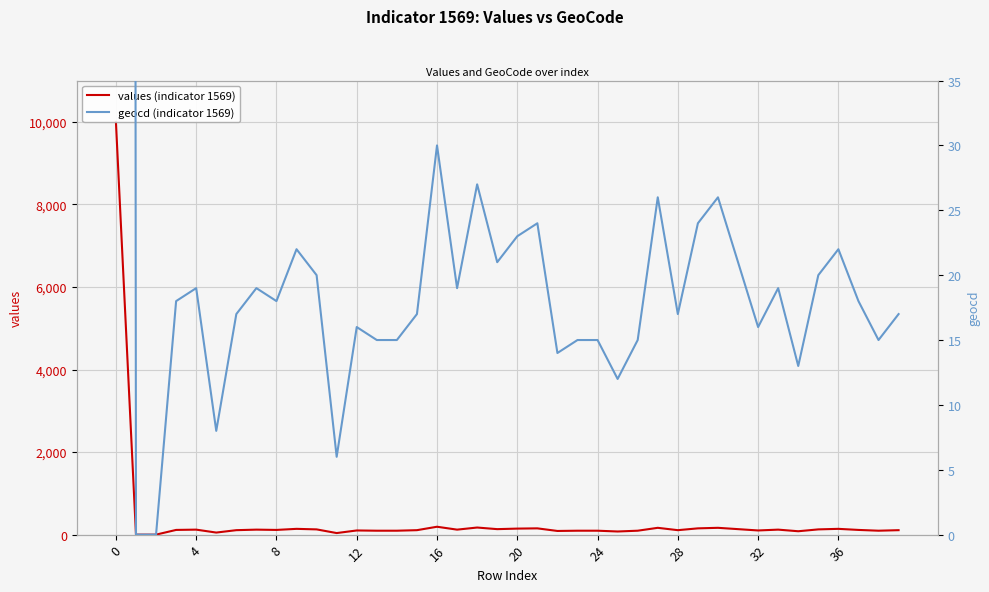

How many values in the geocd (indicator 1569) series exceed 18?

18